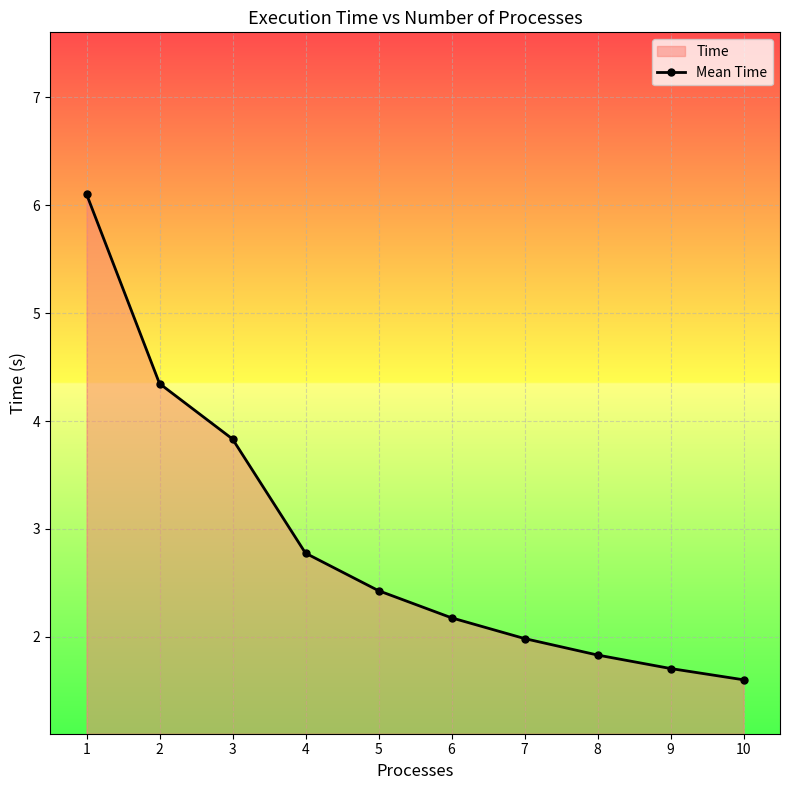

True or false: there are more than 1 points higher than both neighbors.

False